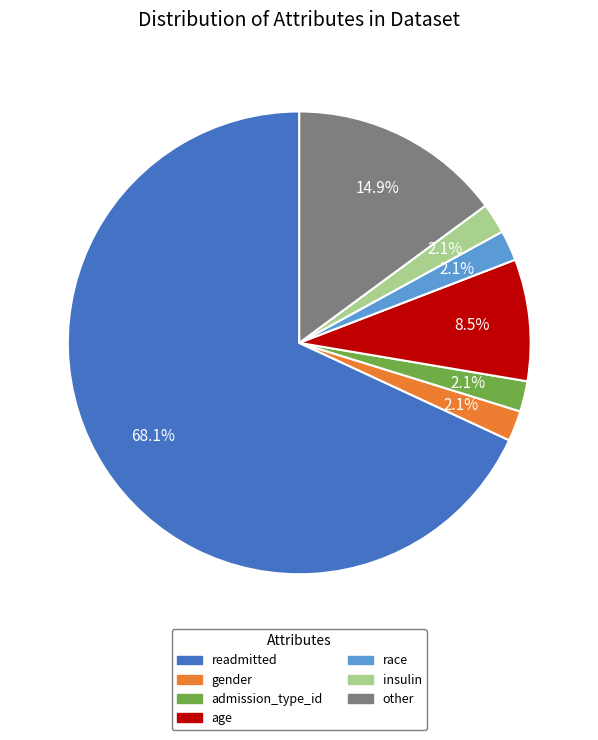

To the nearest percent, what percentage of the pie is insulin?

2%